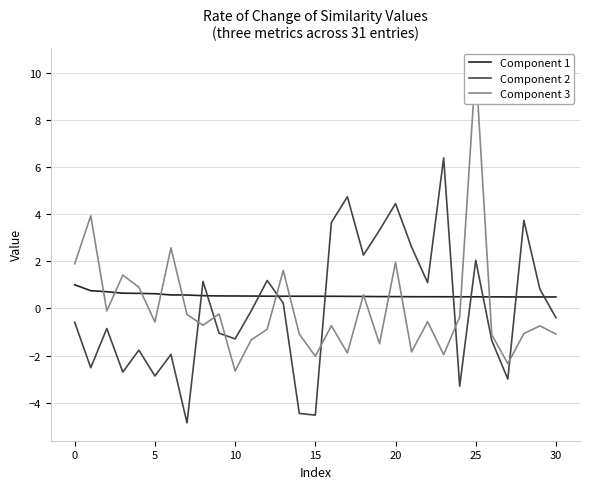

After their last crossing, which series has the higher values: Component 2 or Component 1?

Component 1